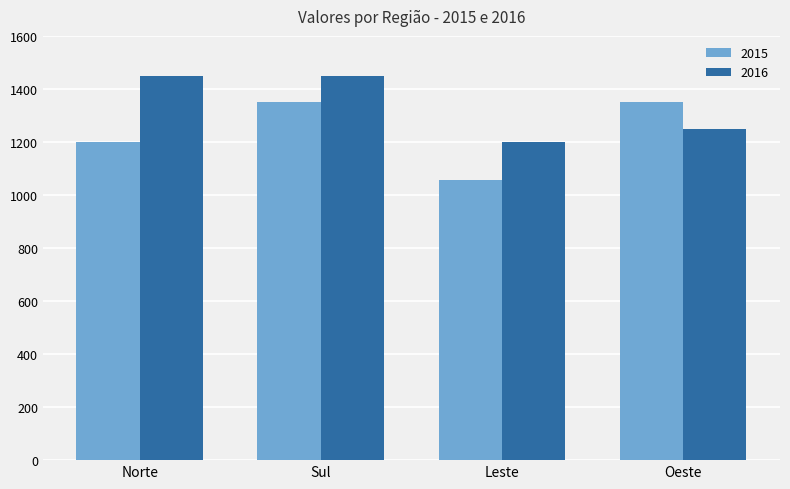

What is the difference between the 2015 values at Leste and Sul?

295